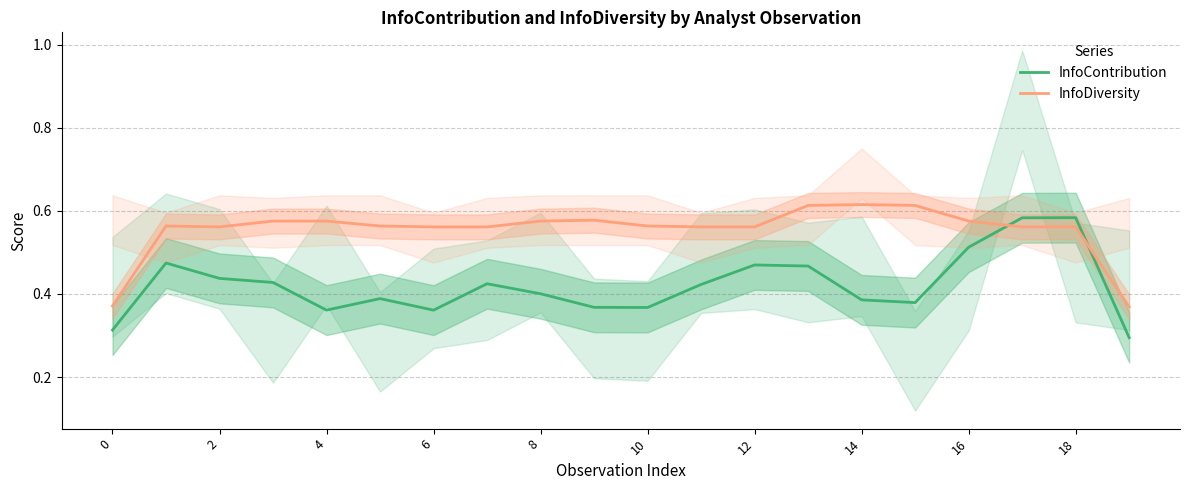

After their last crossing, which series has the higher values: InfoDiversity or InfoContribution?

InfoDiversity